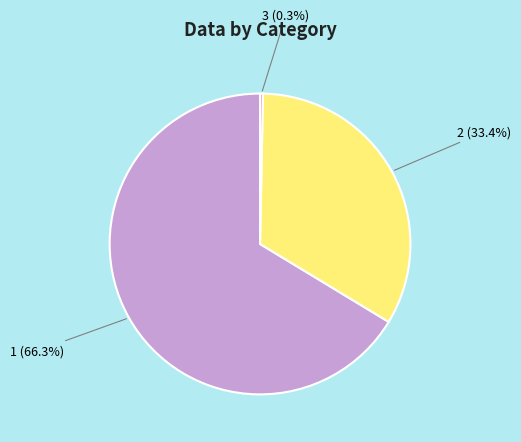

Is there a majority slice in this chart?

Yes